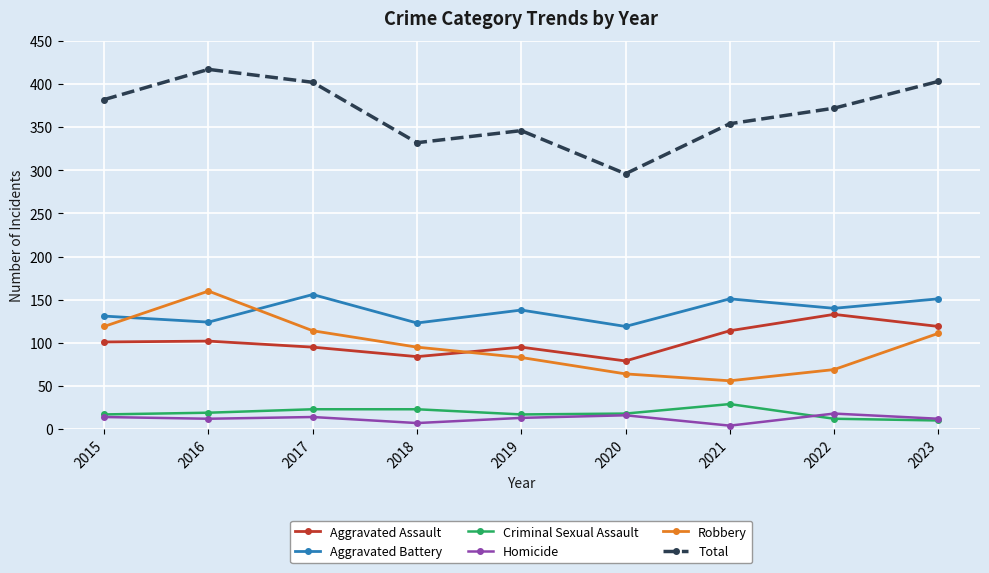

Which series has the largest total across all categories?

Total